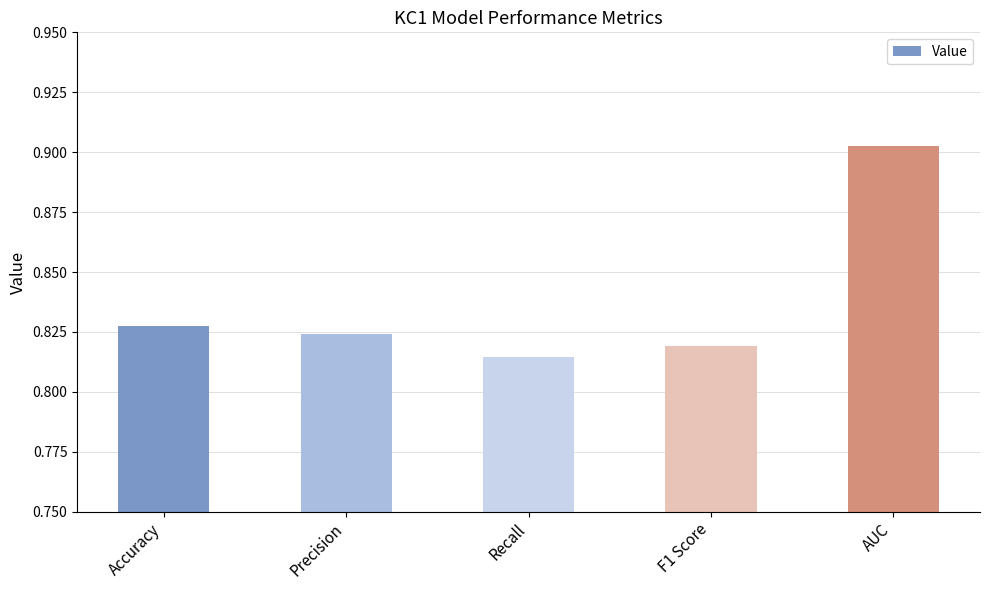

Rank the categories by value from lowest to highest.

Recall, F1 Score, Precision, Accuracy, AUC